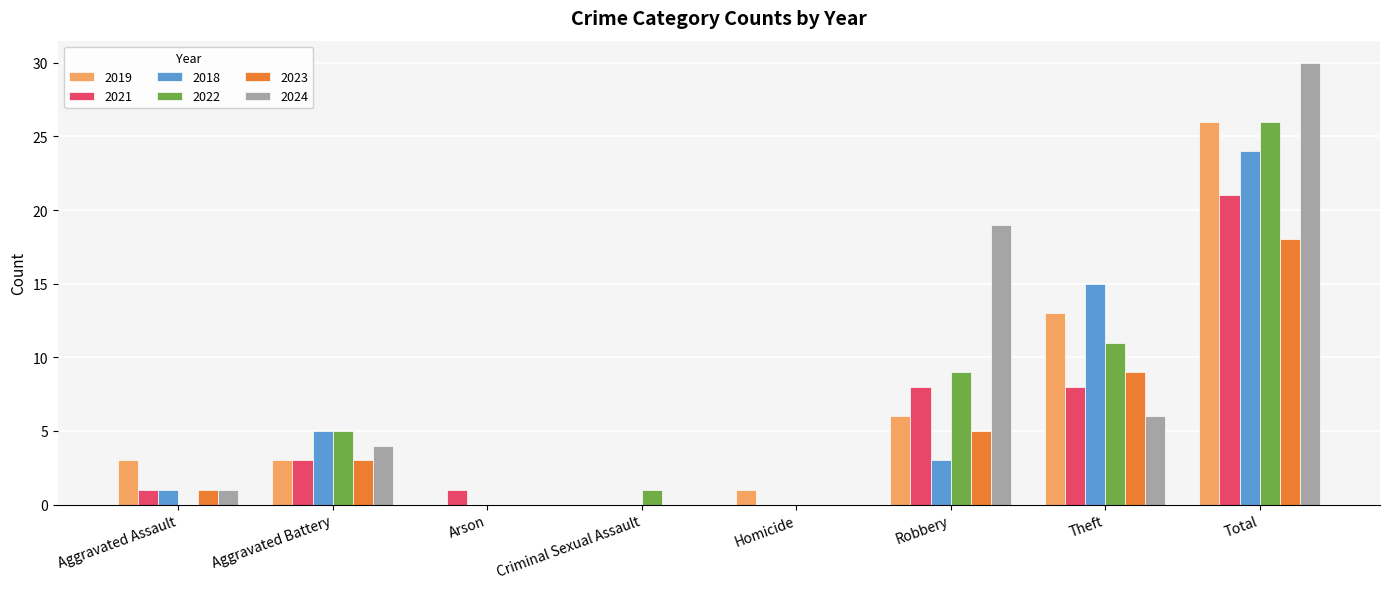

The 2018 series shows 0 at Criminal Sexual Assault. True or false?

True